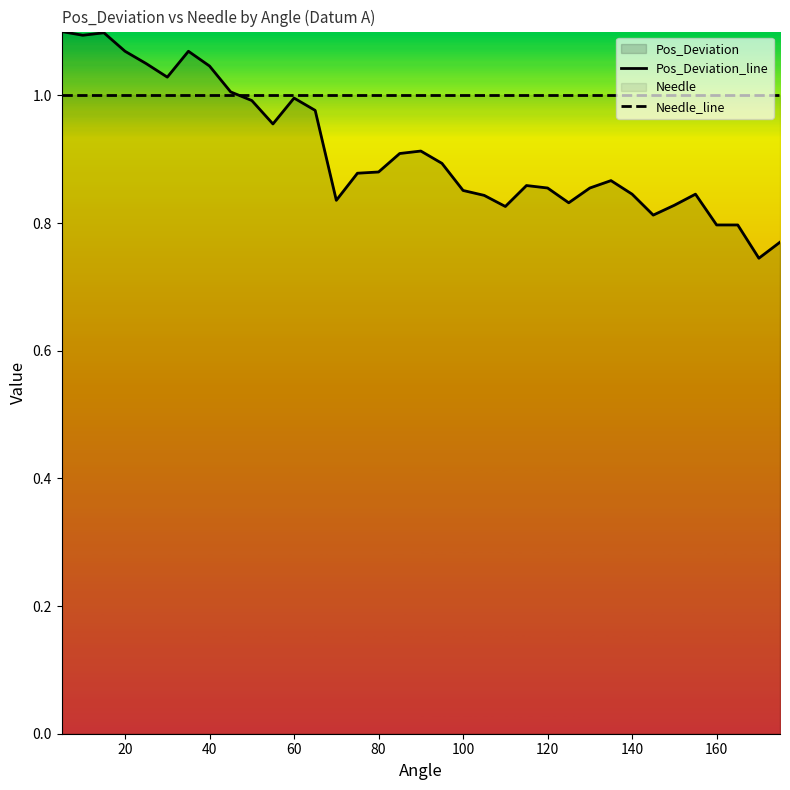

The Needle_line series shows 0.4 at 80. True or false?

False